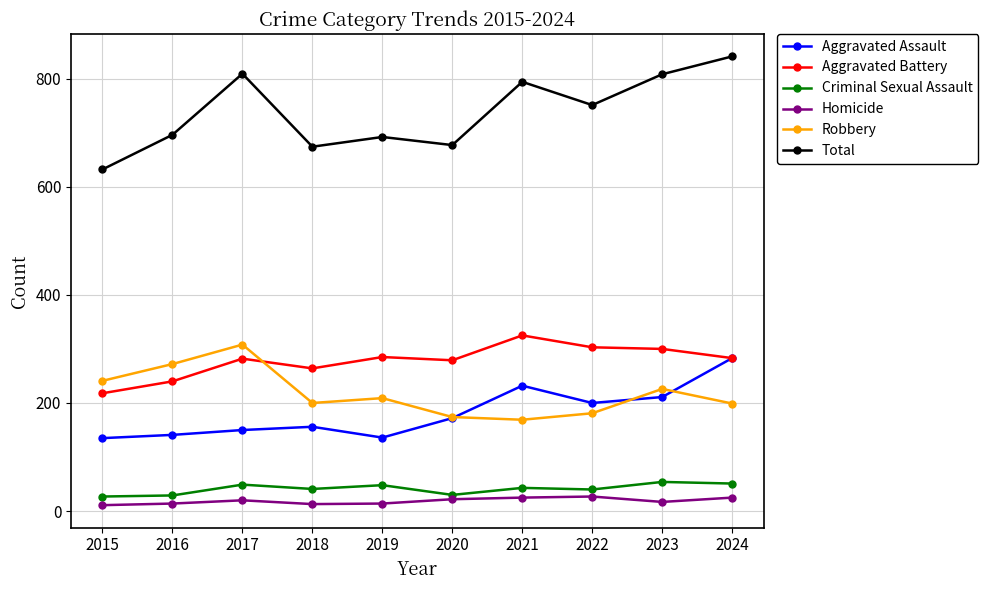

Is this an area chart (filled region under the line)?

No